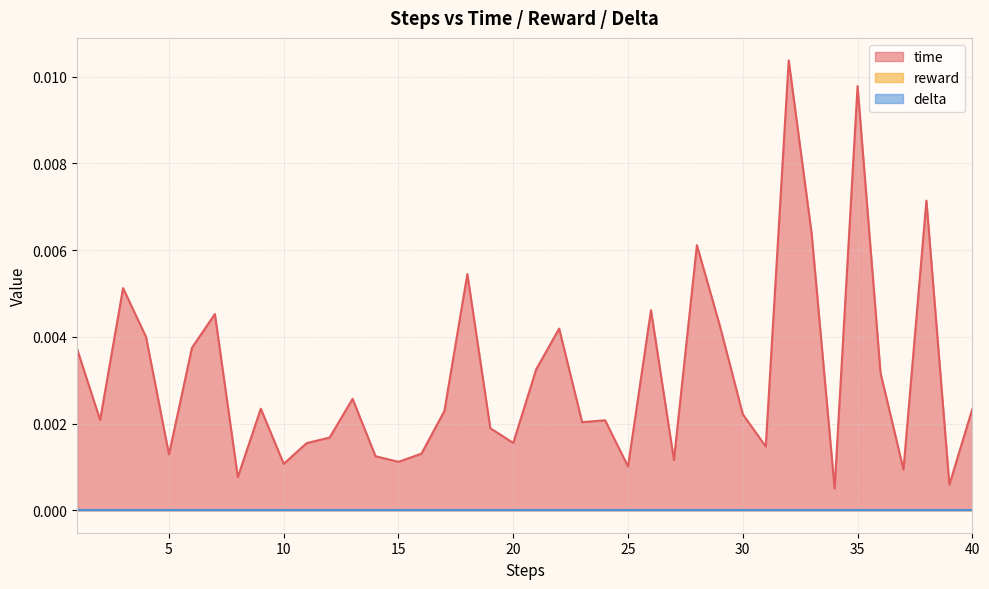

List the series in order of their peak value, lowest first.

reward, delta, time